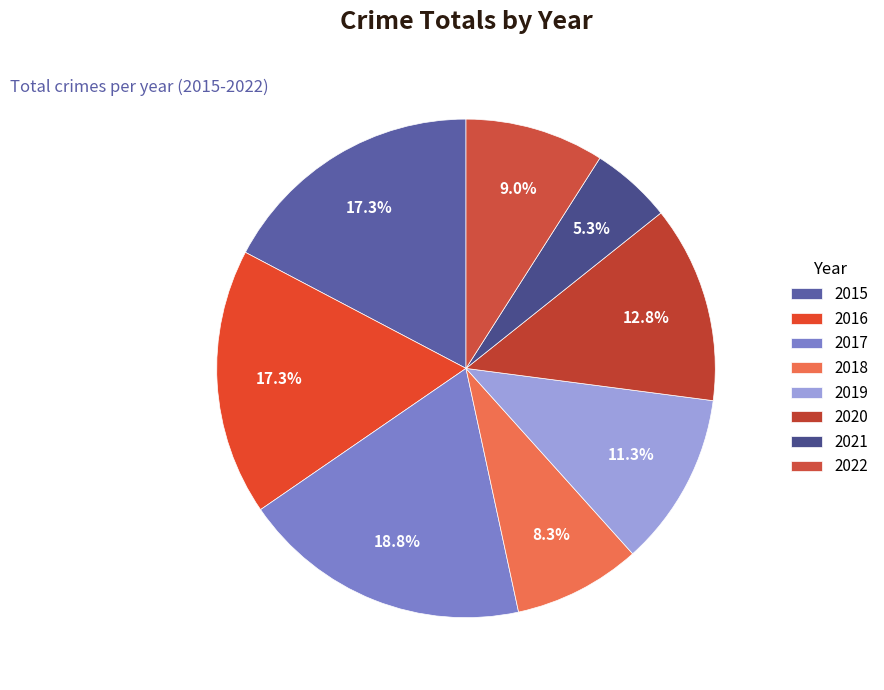

What percentage is the 2022 slice, to the nearest percent?

9%